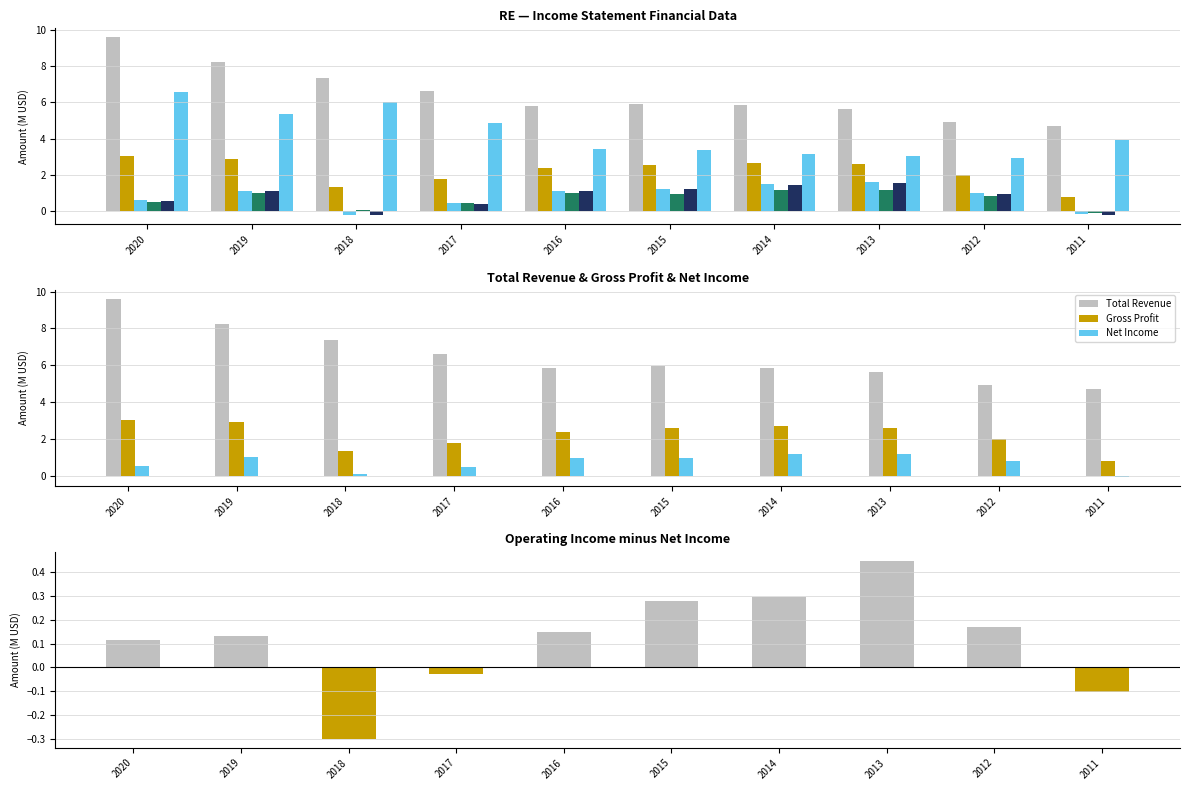

What is the total value across all series at 2019?

19.7